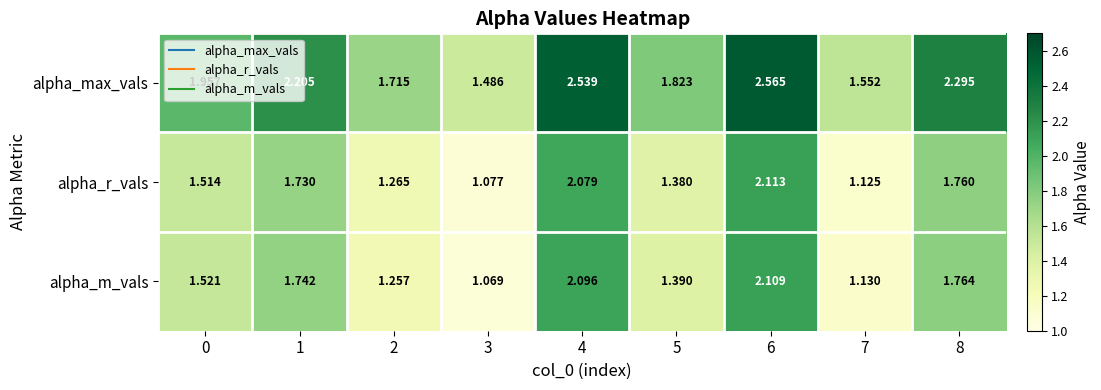

Which series has the largest range (max minus min)?

alpha_max_vals